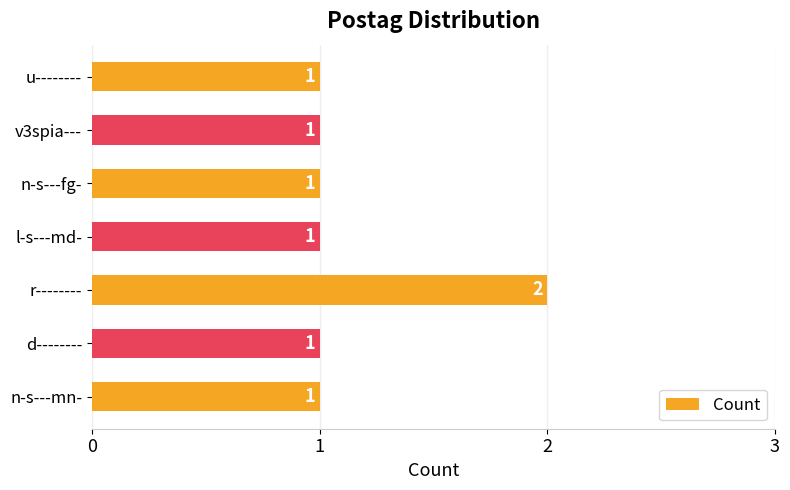

The chart shows a value of 2 at r--------. True or false?

True